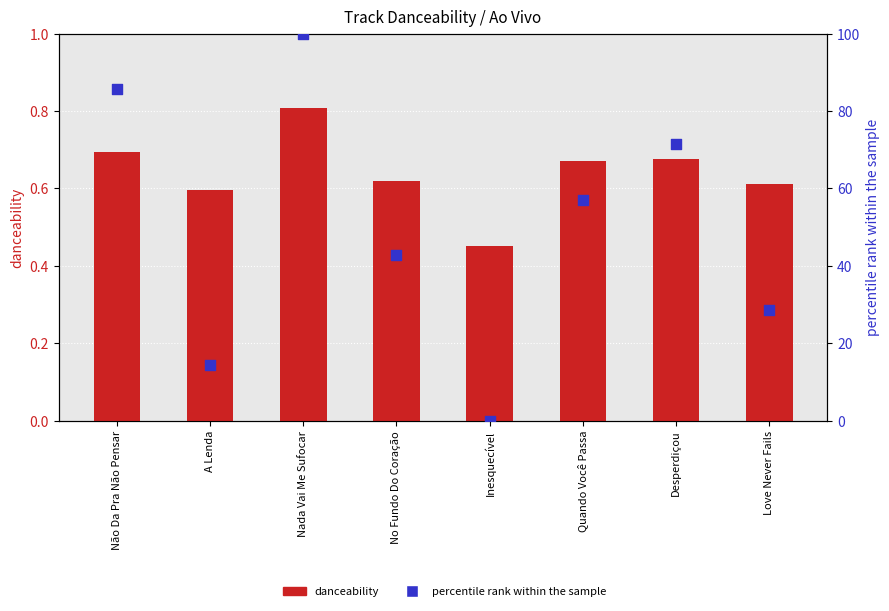

Which series contains the lowest Y value?

percentile rank within the sample